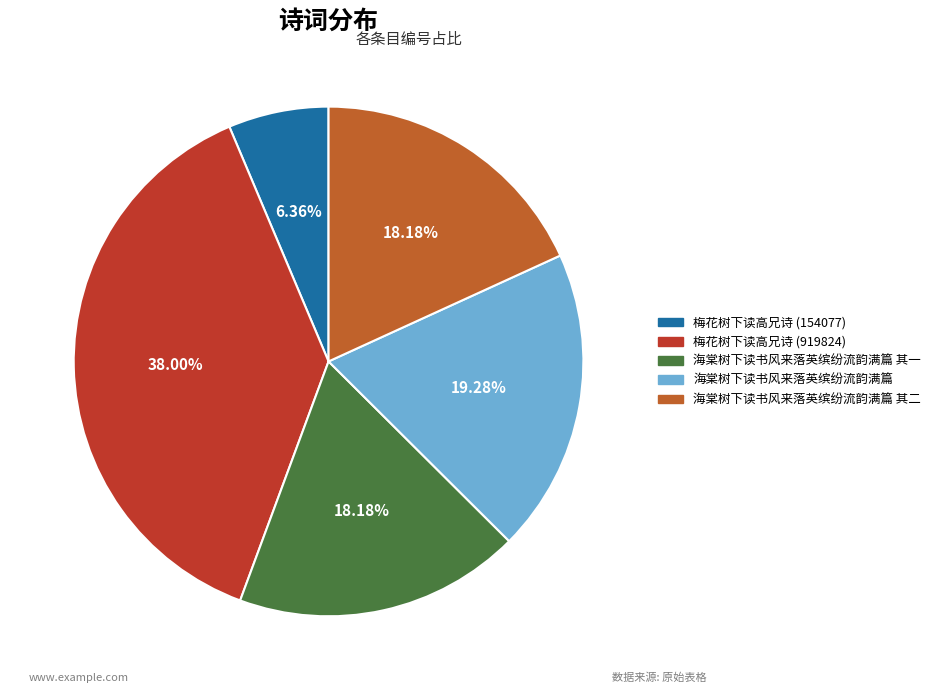

What percentage is the 海棠树下读书风来落英缤纷流韵满篇 其二 slice, to the nearest percent?

18%